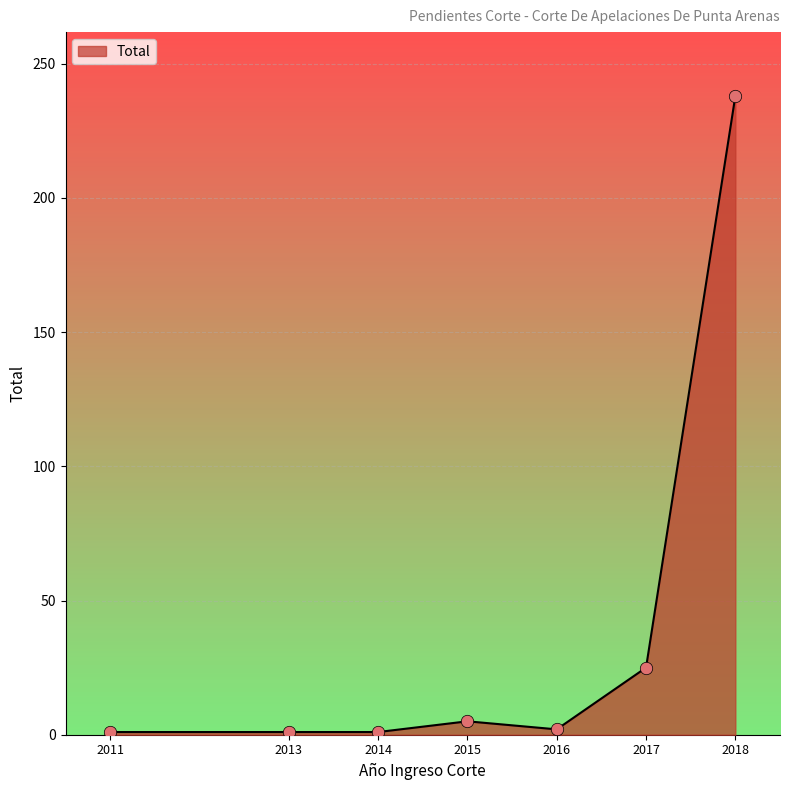

Approximately how many times larger is the value at 2013 compared to 2016?

0.5